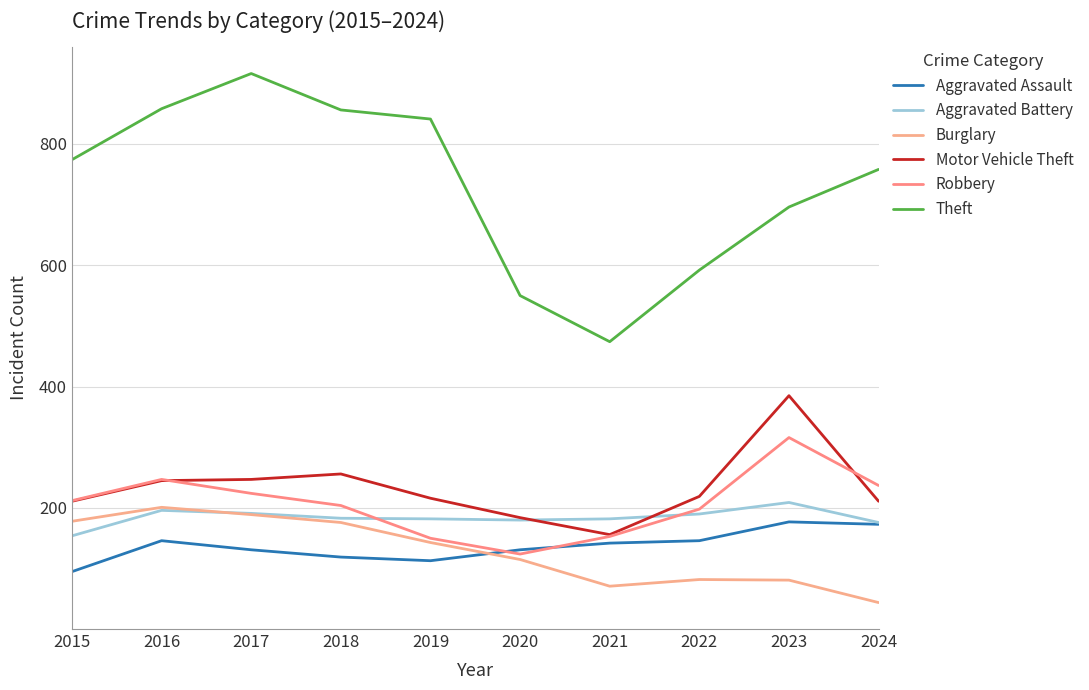

What is the sum of the Motor Vehicle Theft values at 2018 and 2024?

467